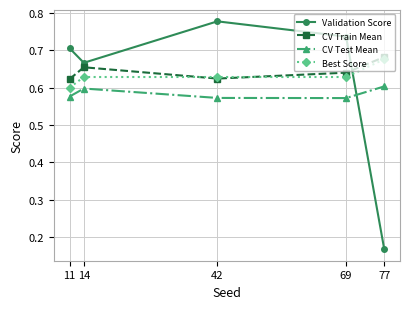

Rank the series by their maximum value, from lowest to highest.

CV Test Mean, Best Score, CV Train Mean, Validation Score